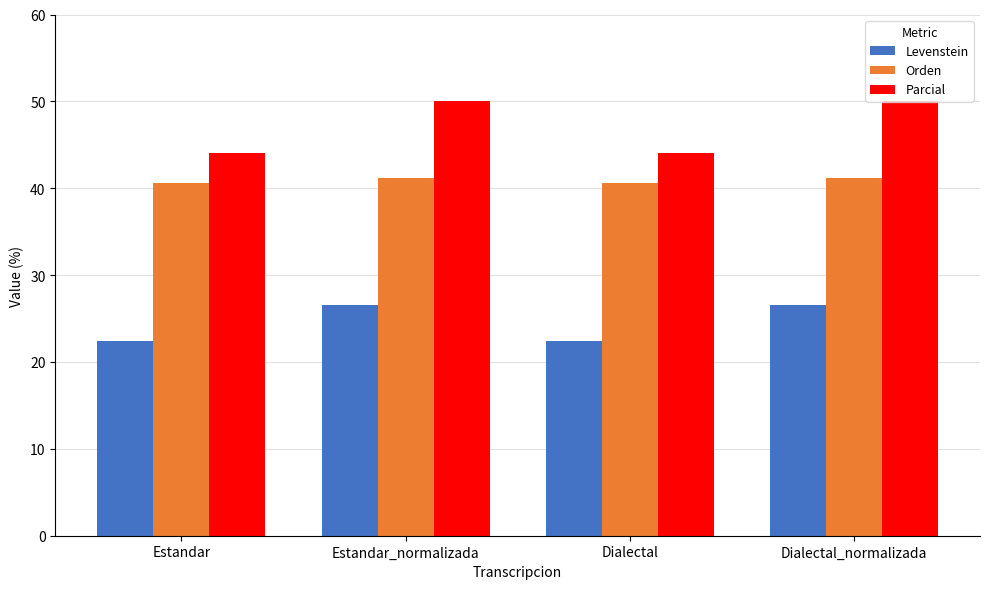

What is the total value across all series at Estandar?

107.0